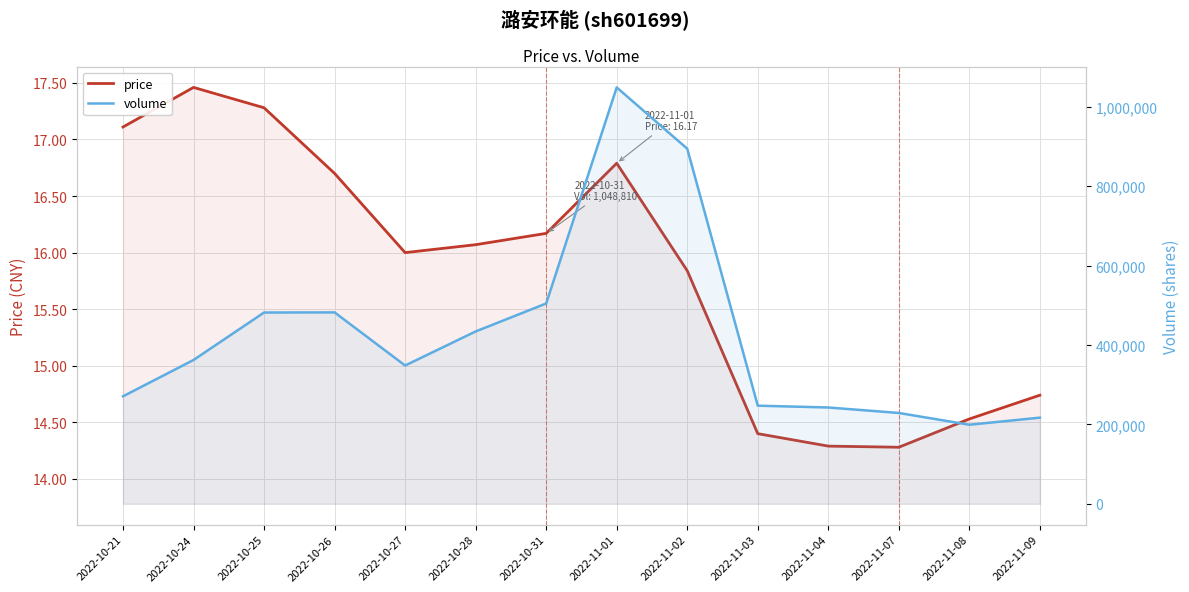

What is the label of the 10th point from the left?

2022-11-03